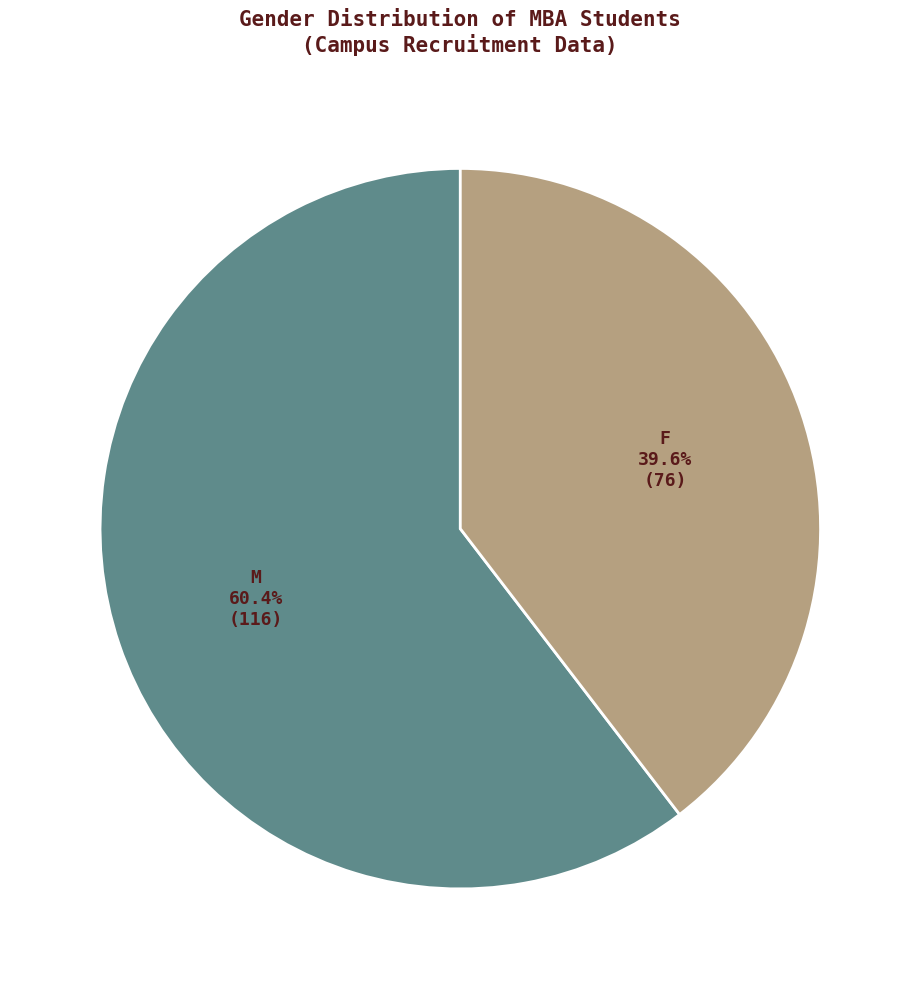

Do M and F together represent more than half of the pie?

Yes